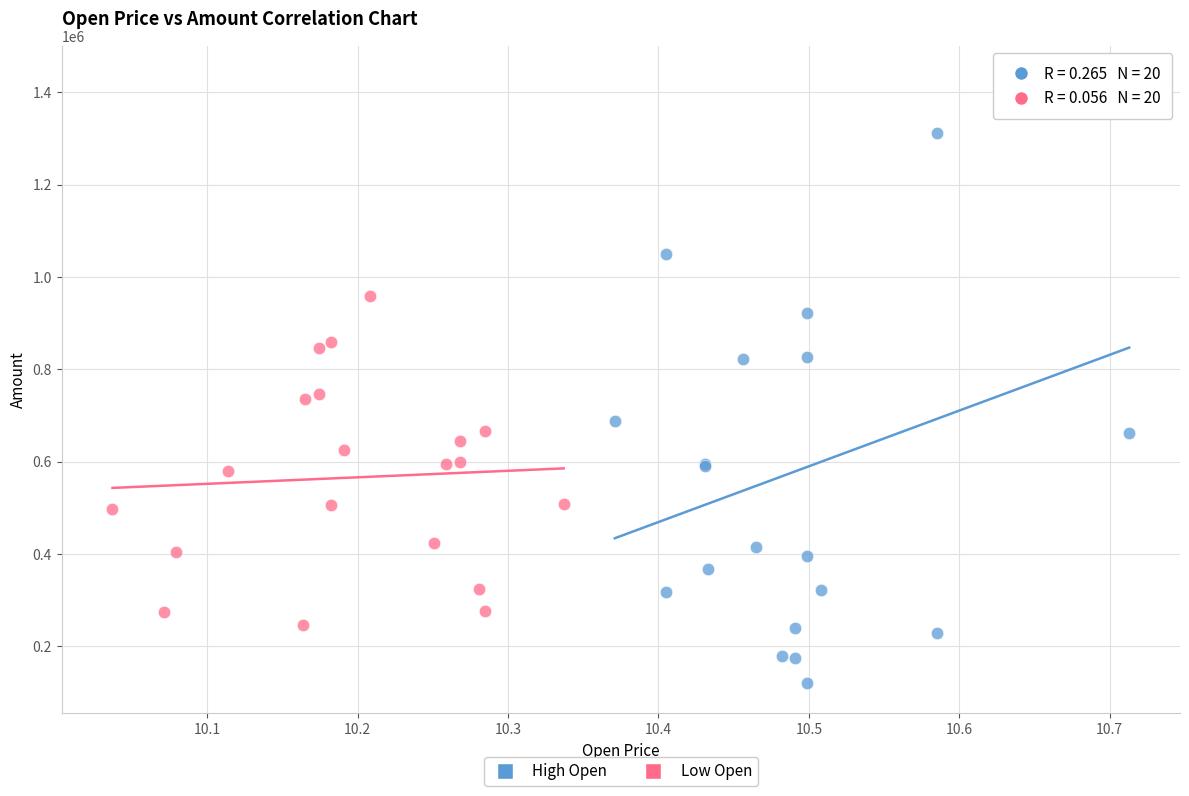

Which series reaches the maximum Y coordinate?

High Open